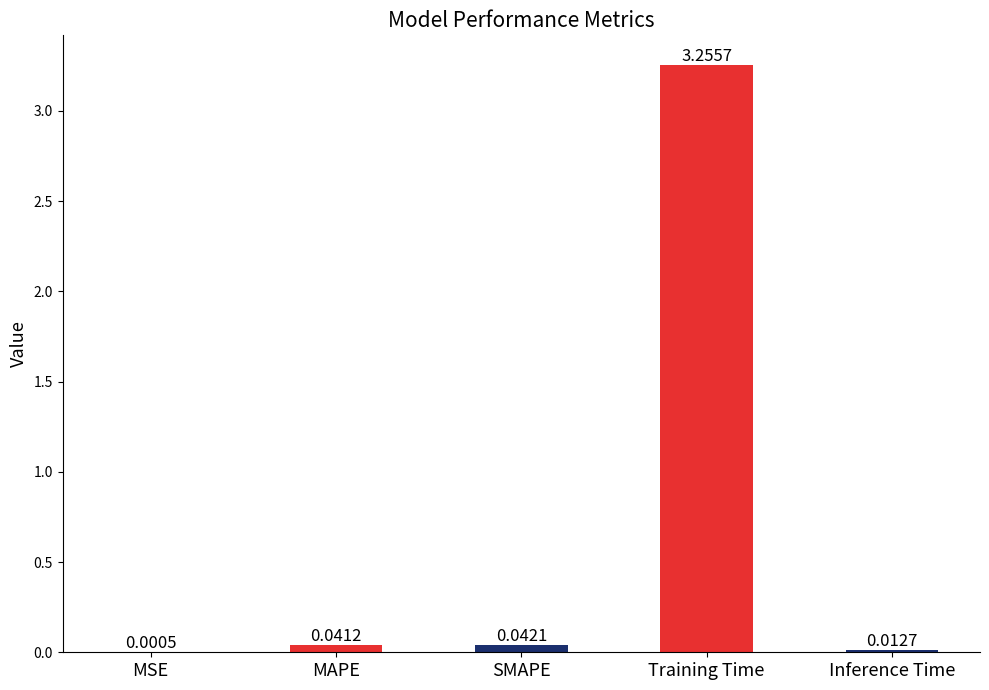

At which category does the chart reach its peak across all series?

Training Time